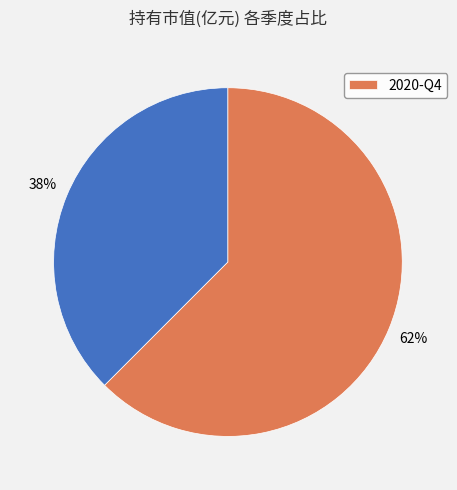

To the nearest percent, what is the average slice percentage?

50%